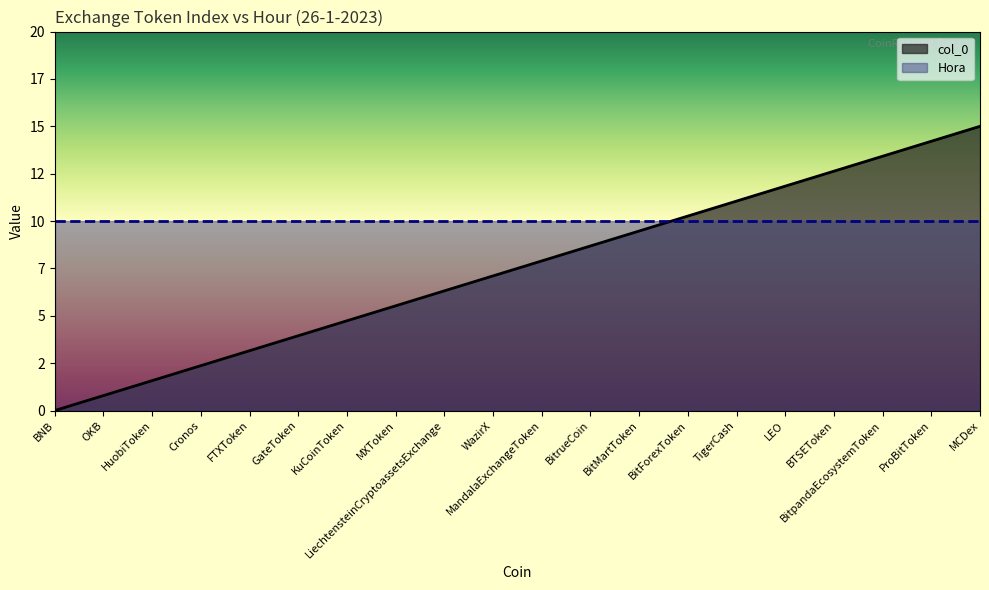

List the labels in order of value, largest first.

MCDex, ProBitToken, BitpandaEcosystemToken, BTSEToken, LEO, TigerCash, BitForexToken, BitMartToken, BitrueCoin, MandalaExchangeToken, WazirX, LiechtensteinCryptoassetsExchange, MXToken, KuCoinToken, GateToken, FTXToken, Cronos, HuobiToken, OKB, BNB